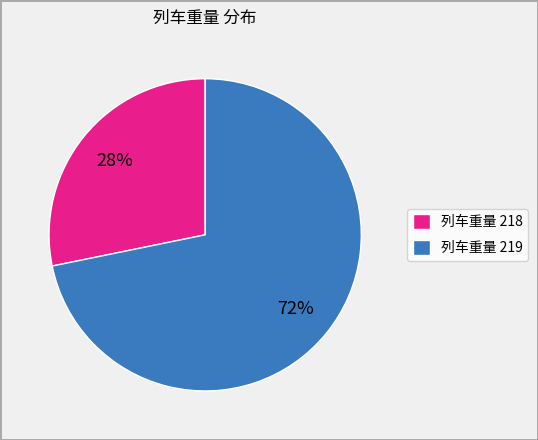

Which has a higher value, 列车重量 218 or 列车重量 219?

列车重量 219